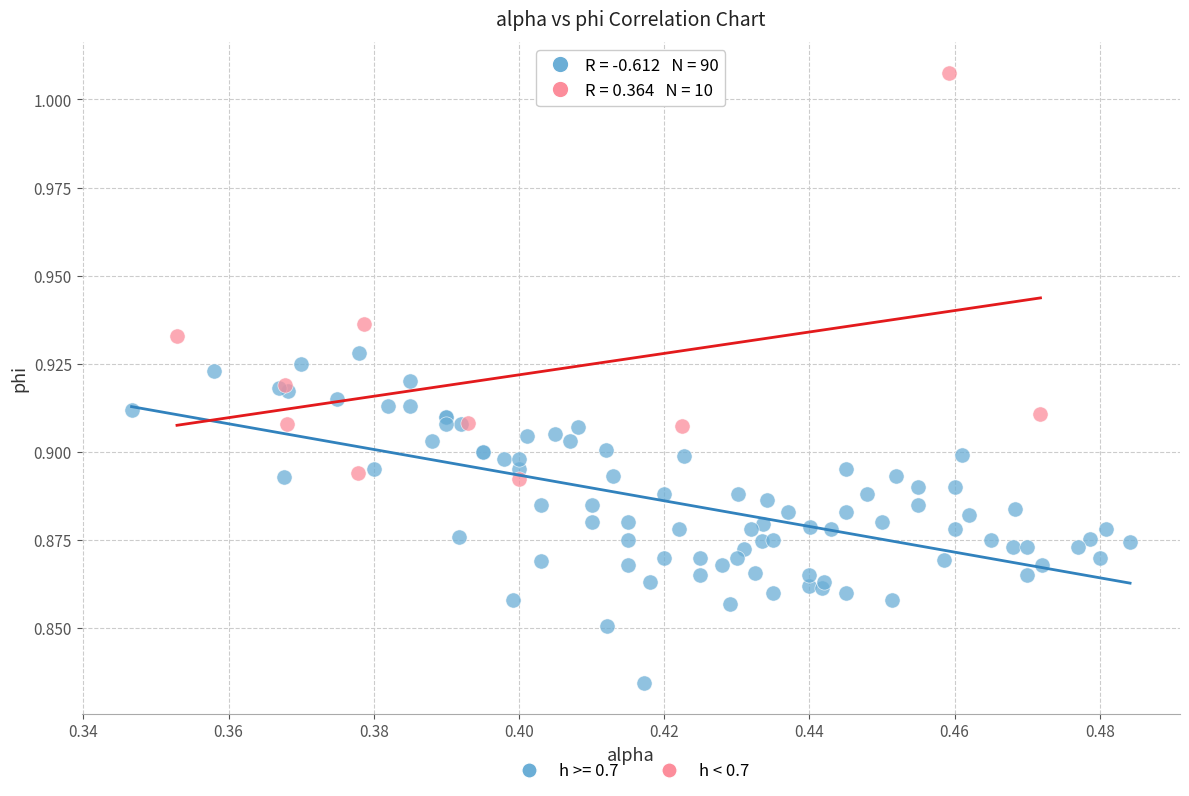

Which series has the largest Y range (max minus min)?

h < 0.7